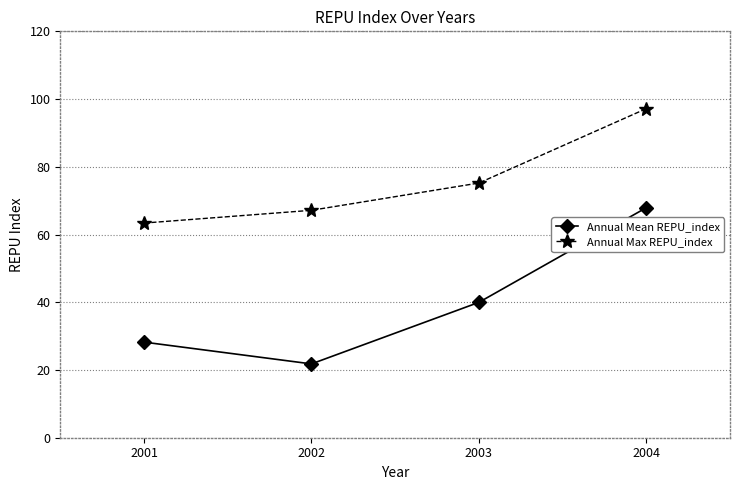

True or false: Annual Mean REPU_index and Annual Max REPU_index cross at least once.

False